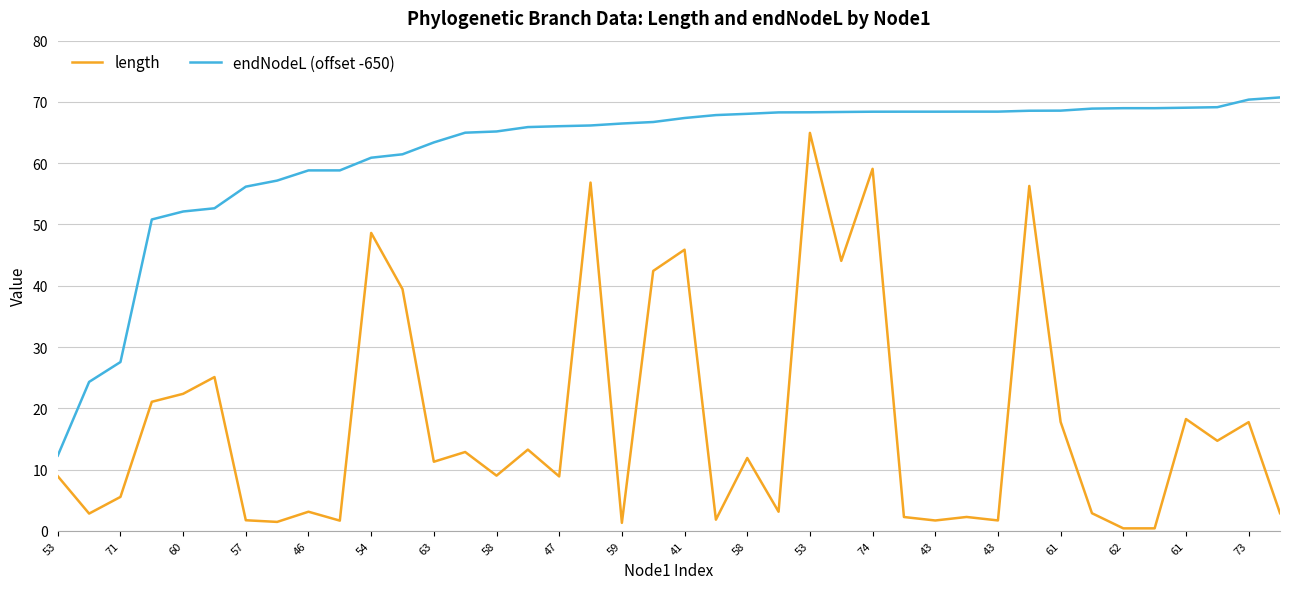

Which series has the largest total across all categories?

endNodeL (offset -650)